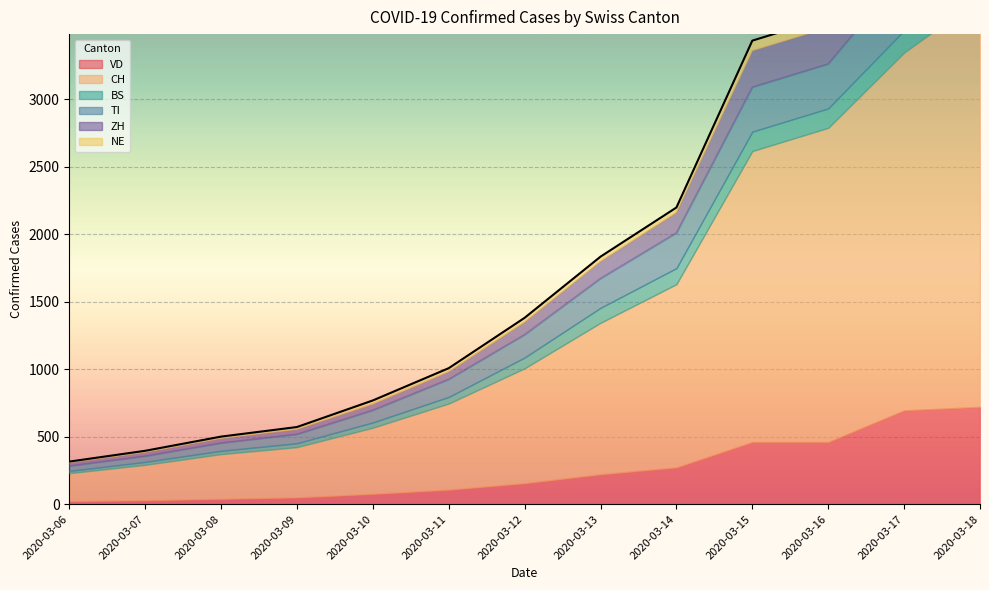

What is the value of the ZH point at the 12th from the left?

294